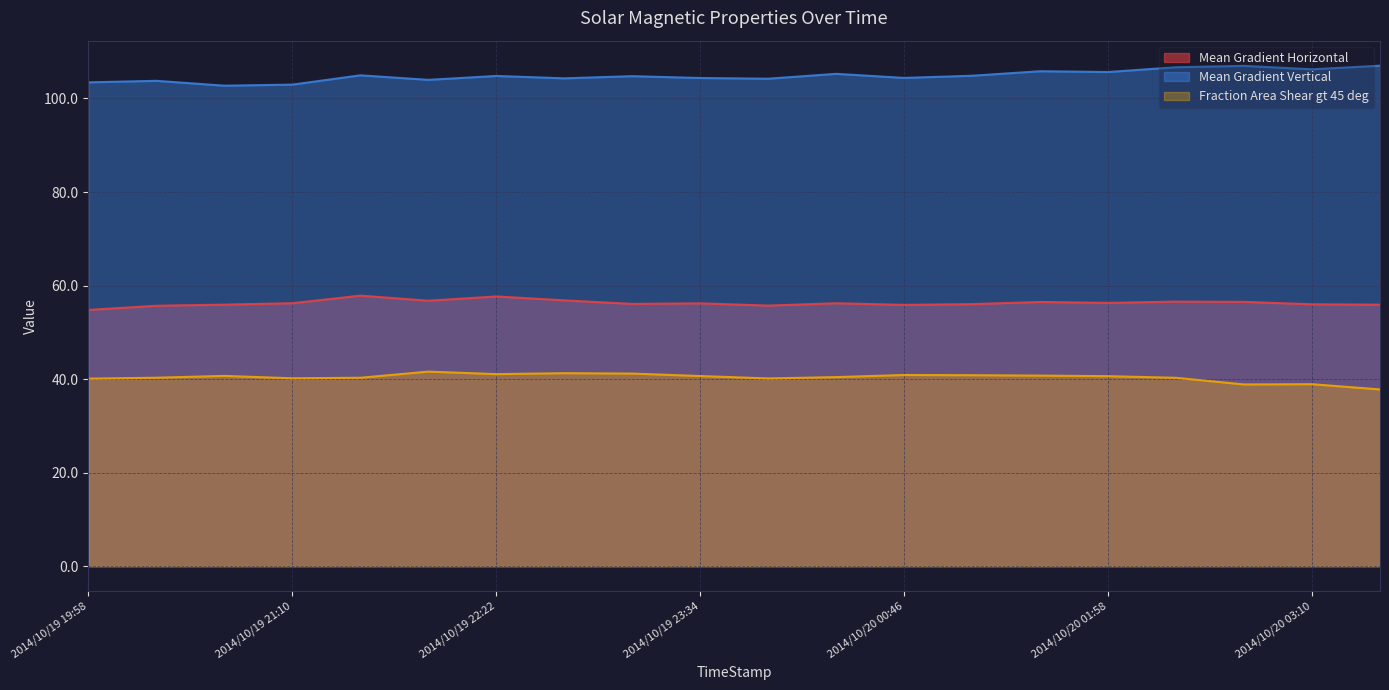

Reading left to right, list all the values displayed in this chart.

Mean Gradient Horizontal: 2014/10/19 19:58=54.8	2014/10/19 20:22=55.7	2014/10/19 20:46=55.9	2014/10/19 21:10=56.2	2014/10/19 21:34=57.8	2014/10/19 21:58=56.8	2014/10/19 22:22=57.7	2014/10/19 22:46=56.8	2014/10/19 23:10=56.1	2014/10/19 23:34=56.2	2014/10/19 23:58=55.7	2014/10/20 00:22=56.2	2014/10/20 00:46=55.9	2014/10/20 01:10=56.0	2014/10/20 01:34=56.5	2014/10/20 01:58=56.3	2014/10/20 02:22=56.6	2014/10/20 02:46=56.5	2014/10/20 03:10=56.0	2014/10/20 03:34=55.9
Mean Gradient Vertical: 2014/10/19 19:58=103.5	2014/10/19 20:22=103.8	2014/10/19 20:46=102.7	2014/10/19 21:10=103.0	2014/10/19 21:34=105.0	2014/10/19 21:58=104.0	2014/10/19 22:22=104.8	2014/10/19 22:46=104.3	2014/10/19 23:10=104.8	2014/10/19 23:34=104.4	2014/10/19 23:58=104.2	2014/10/20 00:22=105.3	2014/10/20 00:46=104.4	2014/10/20 01:10=104.9	2014/10/20 01:34=105.8	2014/10/20 01:58=105.7	2014/10/20 02:22=106.7	2014/10/20 02:46=107.0	2014/10/20 03:10=106.2	2014/10/20 03:34=107.0
Fraction Area Shear gt 45 deg: 2014/10/19 19:58=40.1	2014/10/19 20:22=40.3	2014/10/19 20:46=40.7	2014/10/19 21:10=40.2	2014/10/19 21:34=40.3	2014/10/19 21:58=41.6	2014/10/19 22:22=41.1	2014/10/19 22:46=41.3	2014/10/19 23:10=41.2	2014/10/19 23:34=40.7	2014/10/19 23:58=40.1	2014/10/20 00:22=40.4	2014/10/20 00:46=40.9	2014/10/20 01:10=40.8	2014/10/20 01:34=40.8	2014/10/20 01:58=40.6	2014/10/20 02:22=40.3	2014/10/20 02:46=38.9	2014/10/20 03:10=38.9	2014/10/20 03:34=37.8